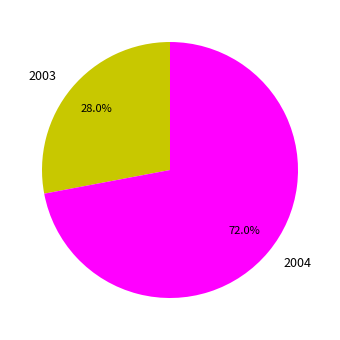

How many slices are in this pie chart?

2